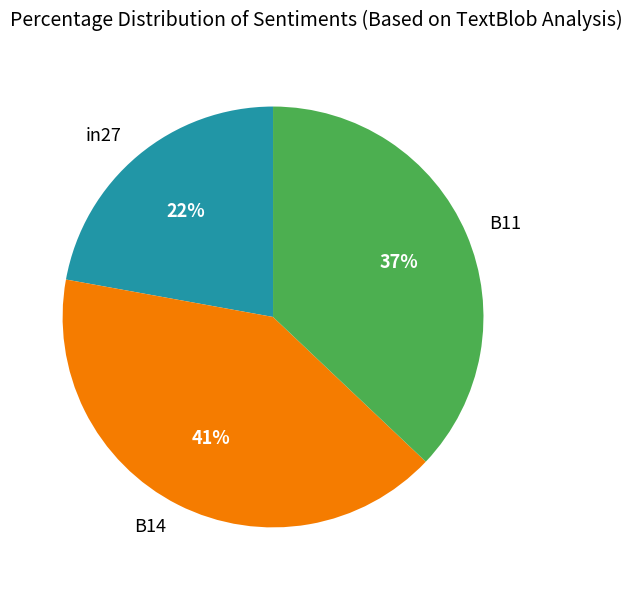

Which category has the smallest portion of the pie?

in27